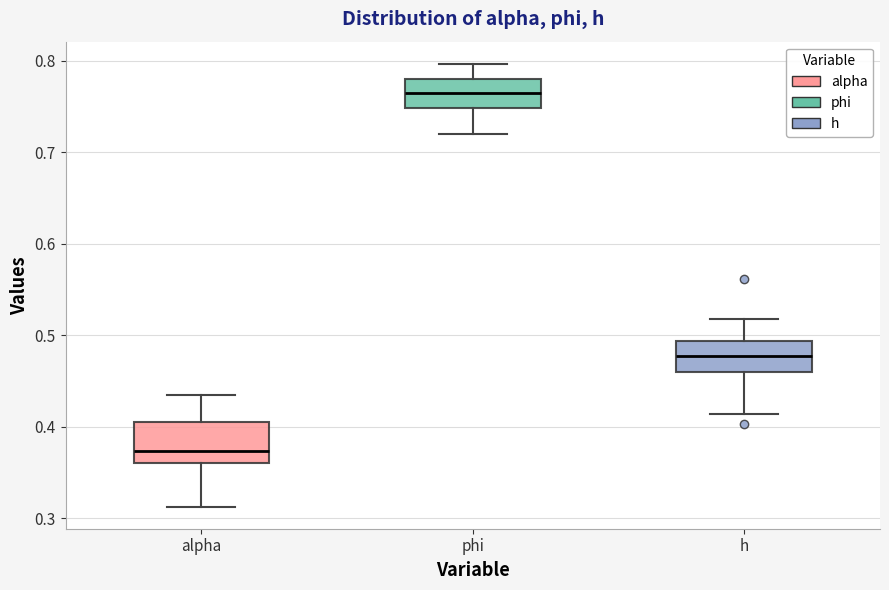

Comparing the boxes themselves (not the whiskers), which one is the tallest?

alpha